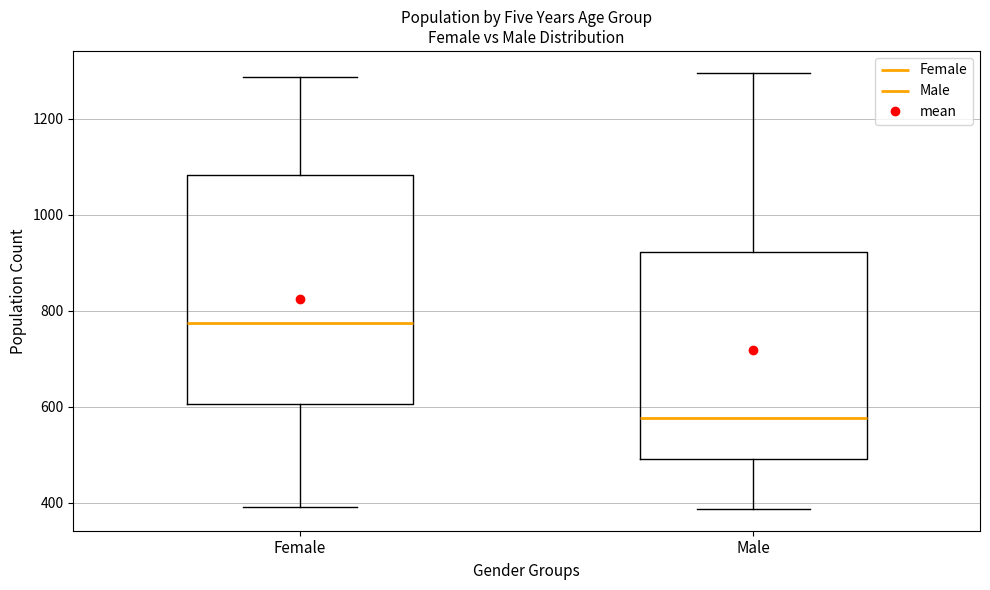

Which box has the highest median line?

Female